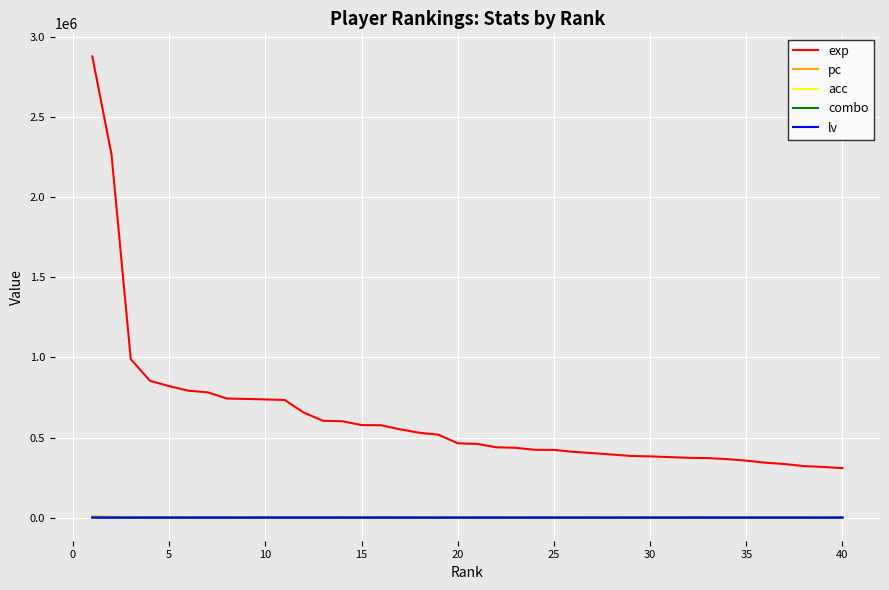

Which series has the largest range (max minus min)?

exp